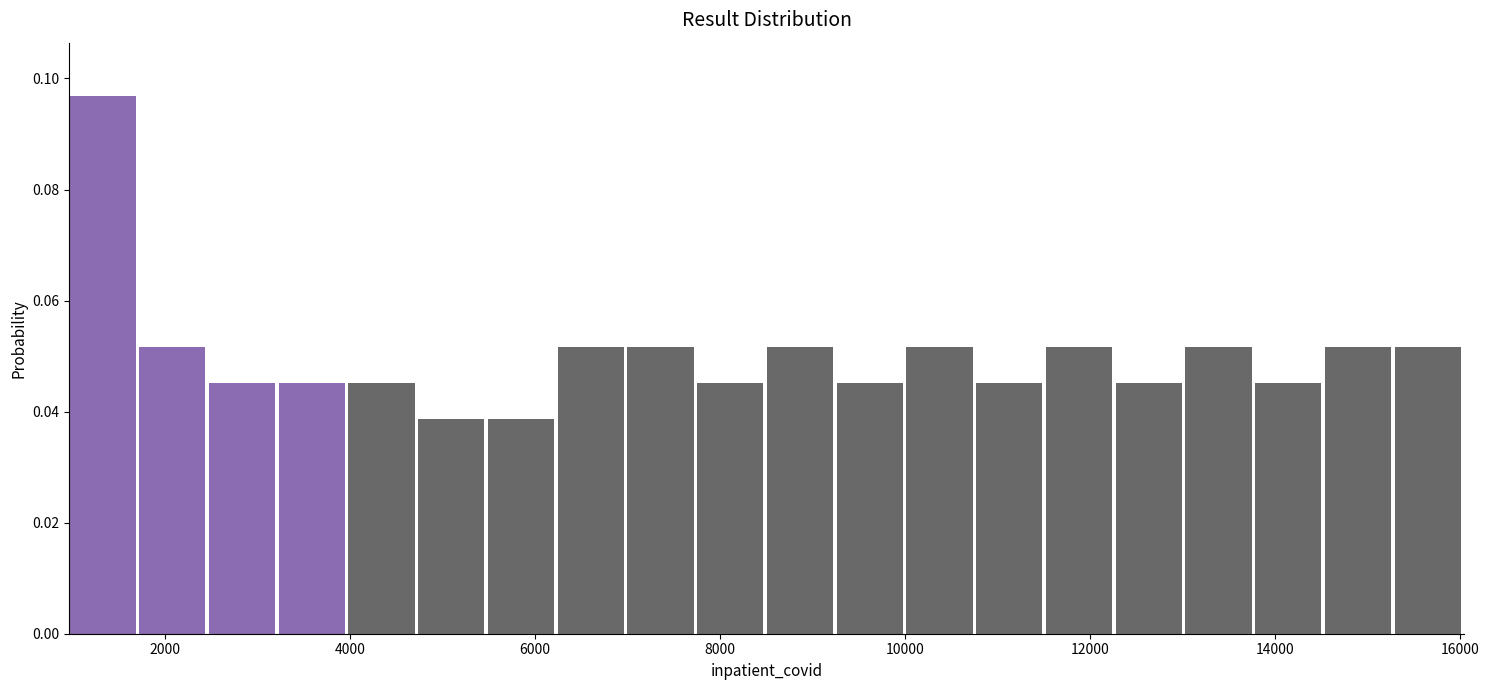

Read against the x-axis, roughly where is the centre of the tallest bar?

1400